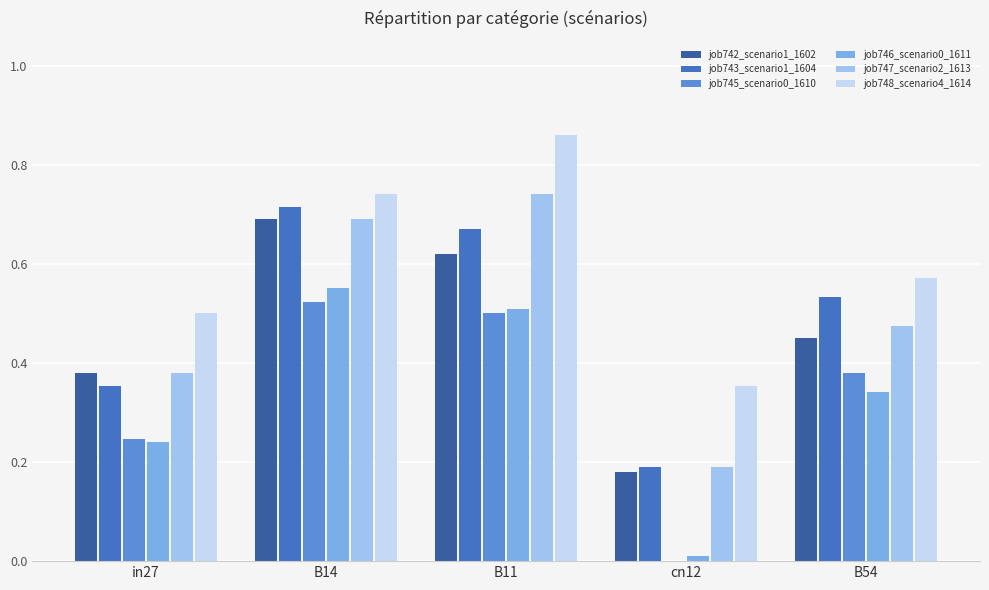

The value of job742_scenario1_1602 at B54 is 0.5. True or false?

True